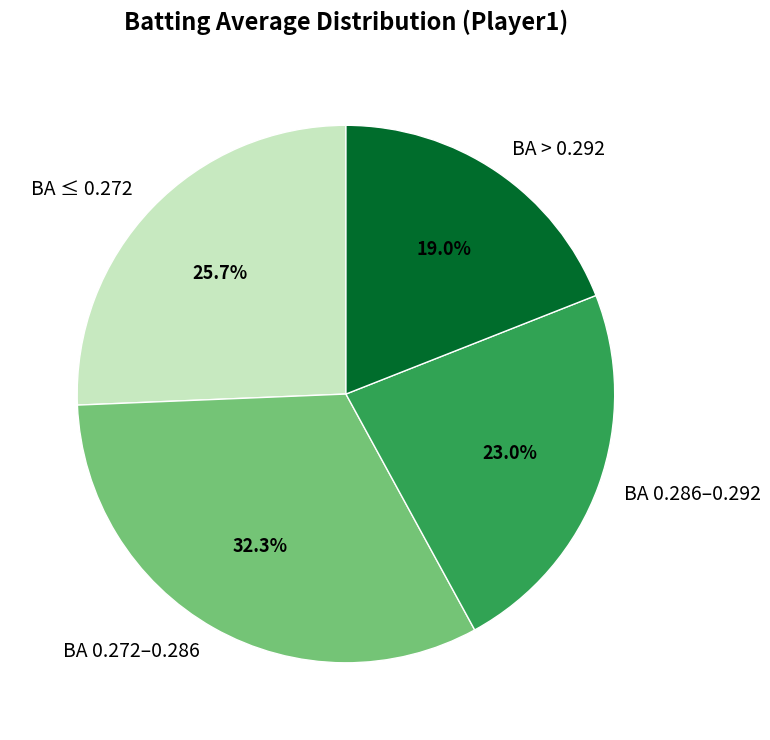

Which slice is the smallest?

BA > 0.292